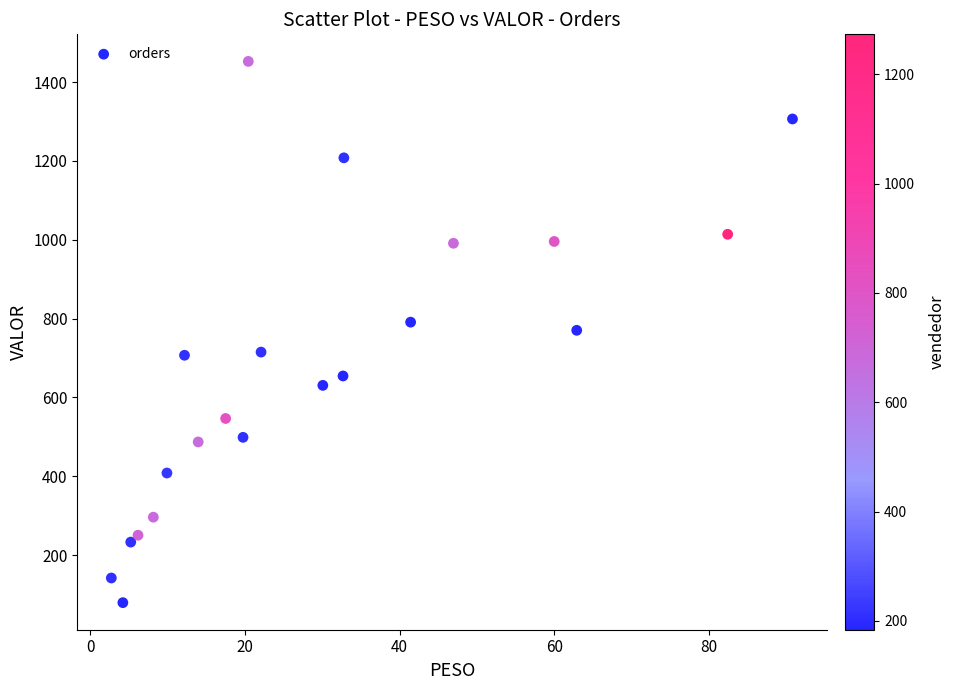

What is the range of X values (max minus min)?

88.1